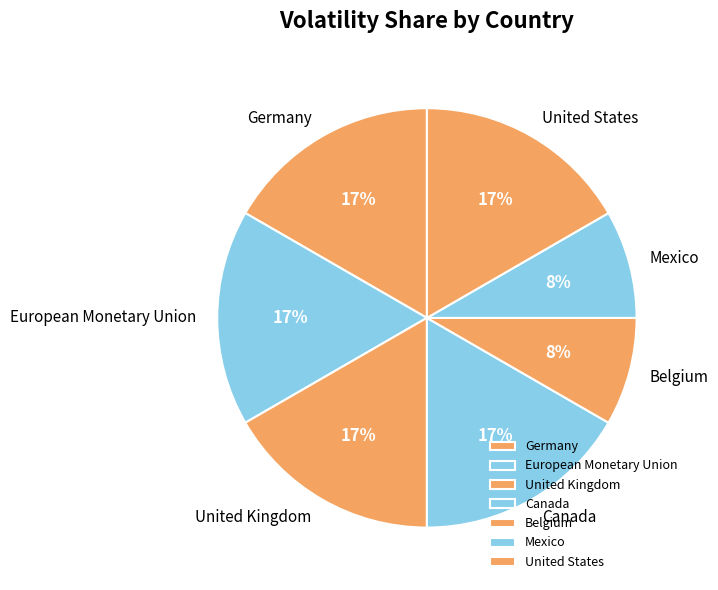

To the nearest percent, what percentage of the pie is European Monetary Union?

17%